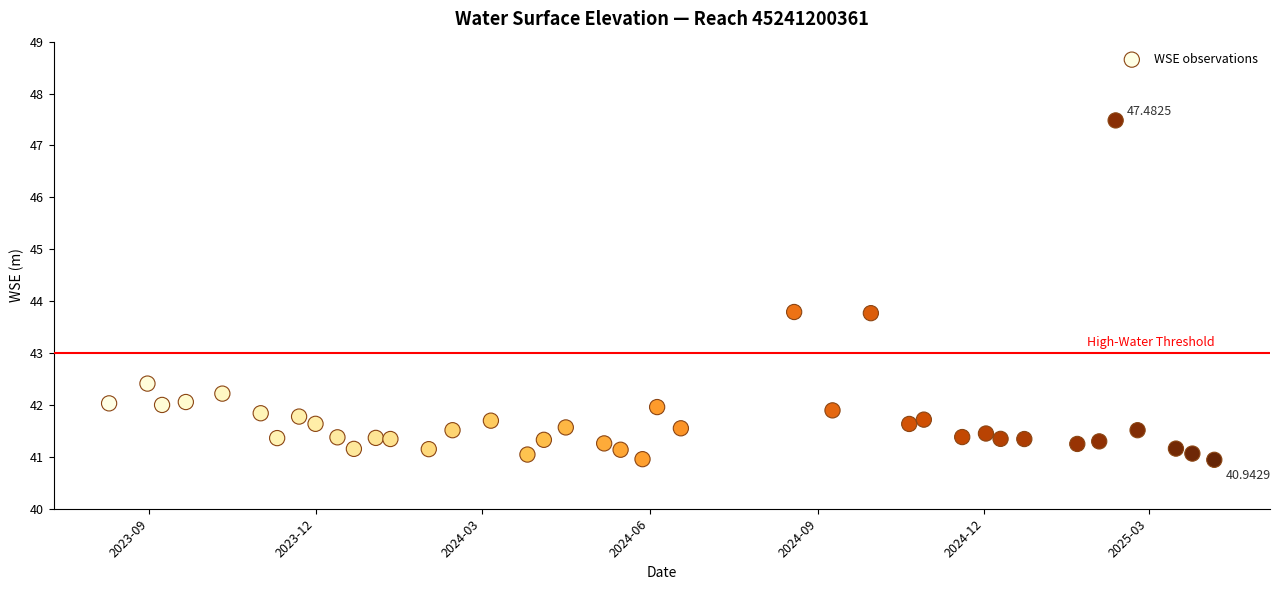

What is the range of X values (max minus min)?

605.0